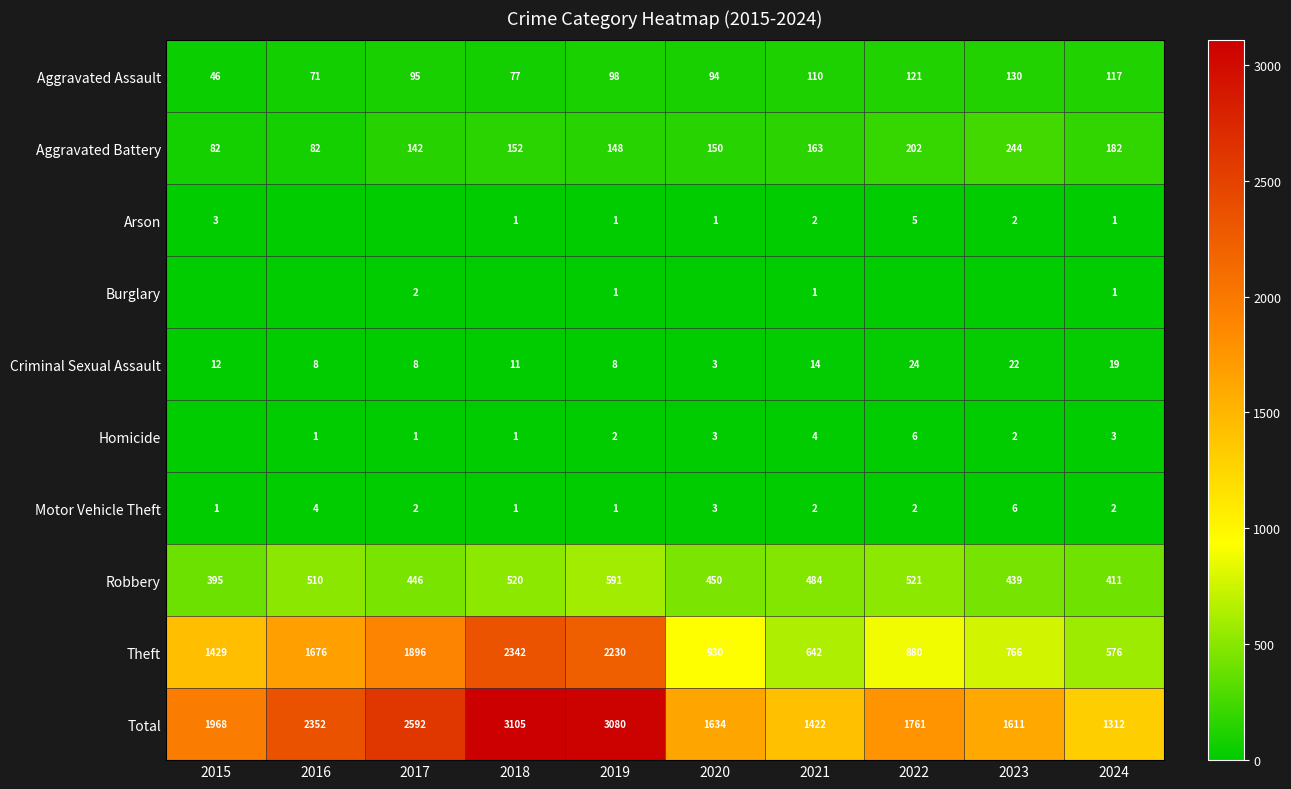

What is the sum of all Robbery values?

4767